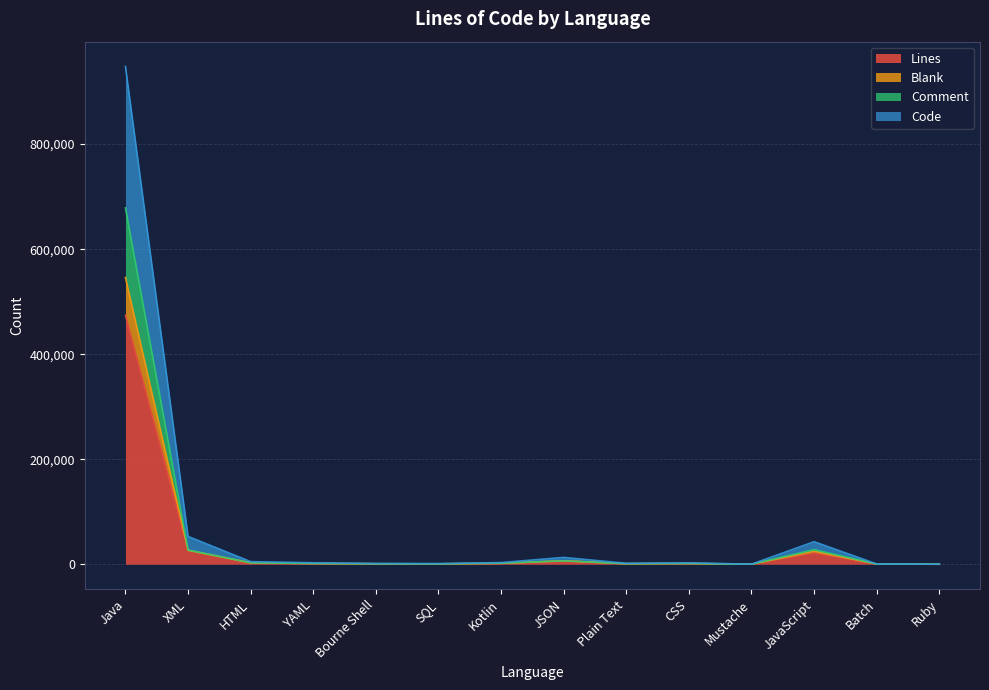

True or false: Comment and Lines intersect in this chart.

False